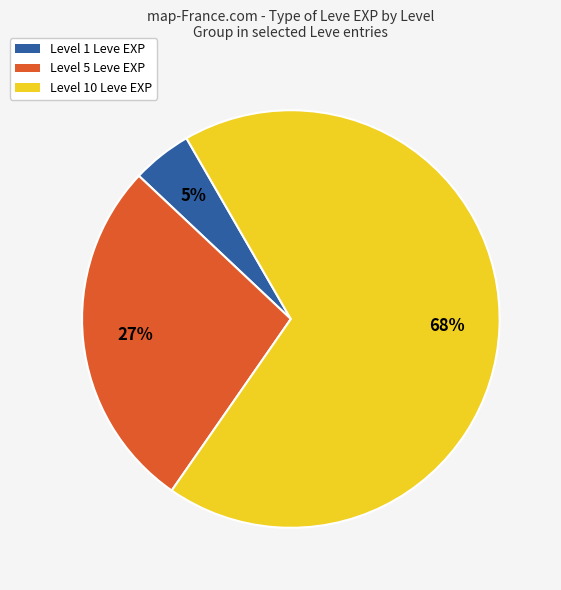

Is there any slice that represents more than half of the pie?

Yes